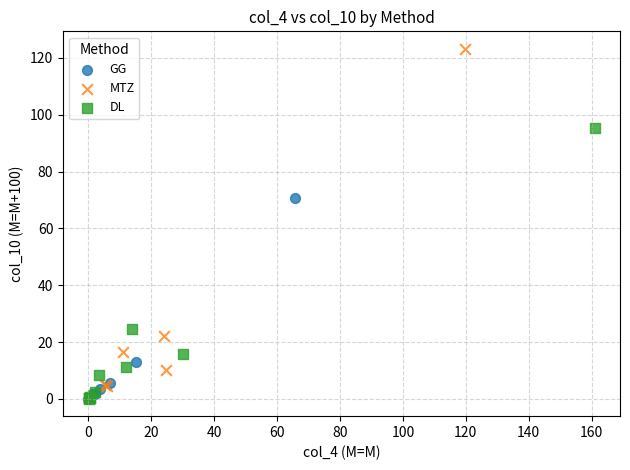

Which series has the largest Y range (max minus min)?

MTZ